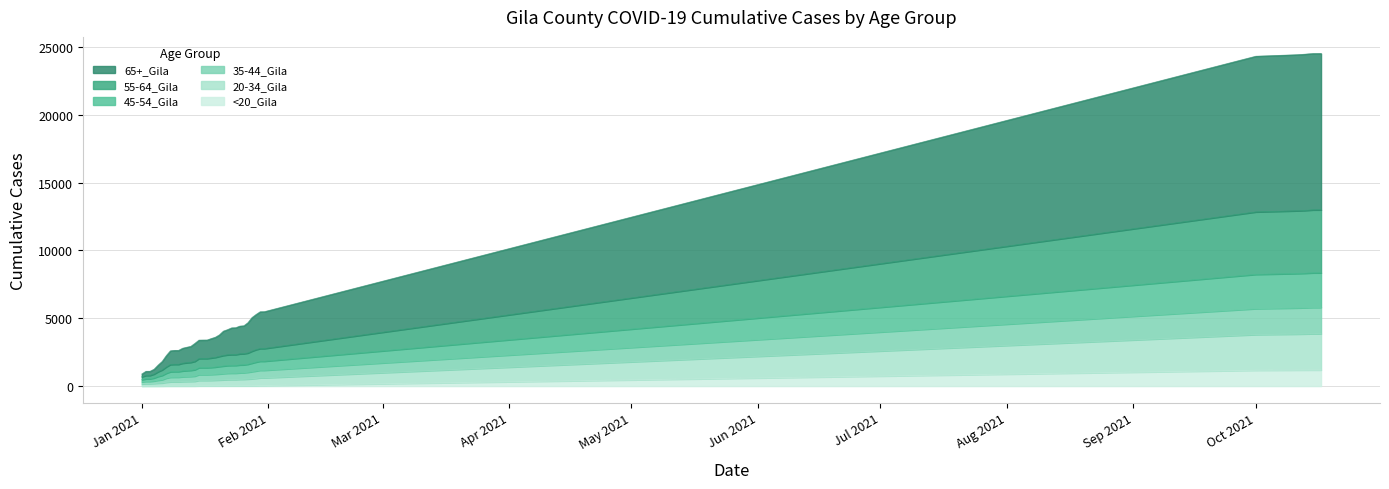

True or false: 45-54_Gila and <20_Gila intersect in this chart.

False